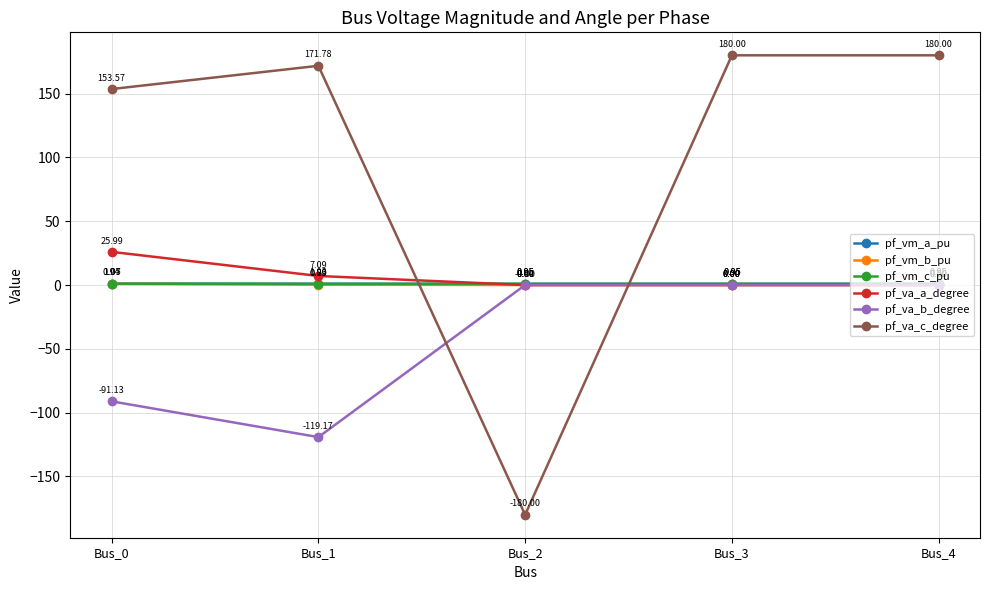

True or false: pf_va_c_degree and pf_vm_c_pu cross at least once.

True